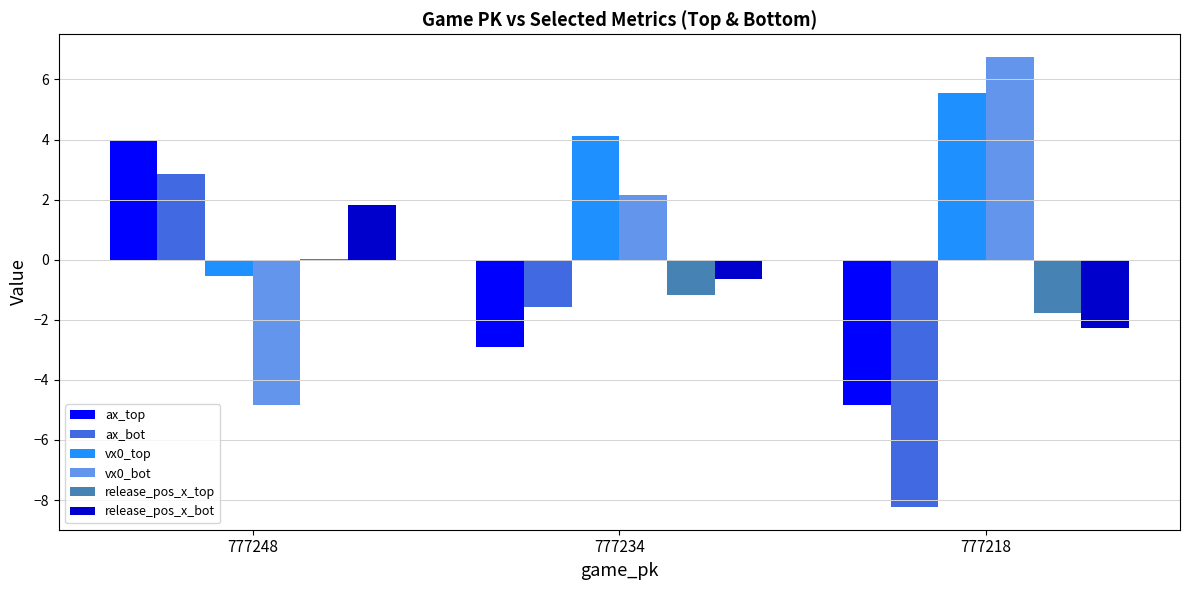

The value of ax_top at 777248 is 4.0. True or false?

True